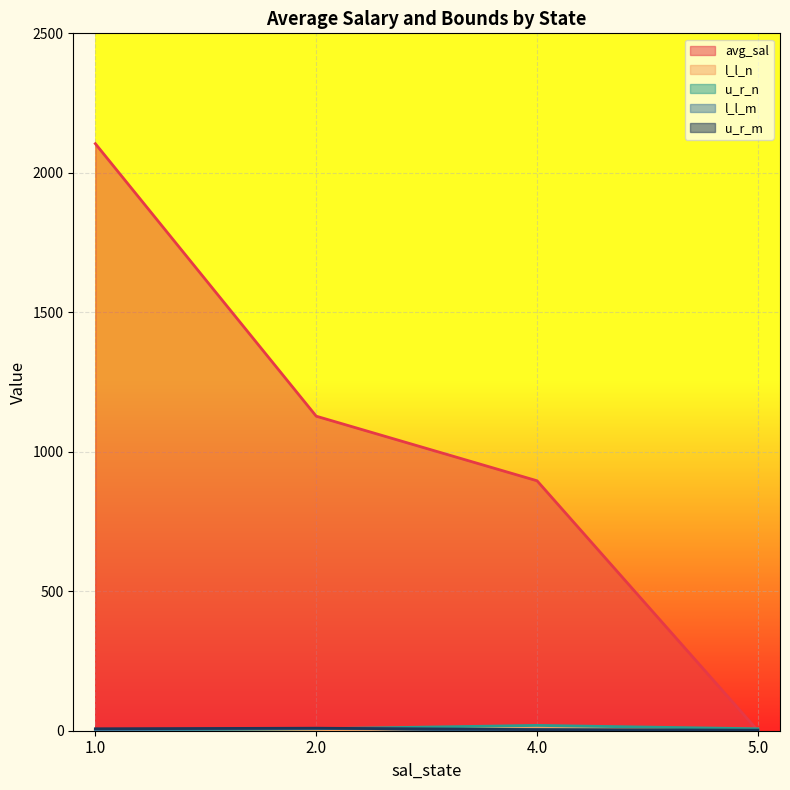

Reading left to right, what are all the values shown in this chart?

avg_sal: 2104.4	1127.6	896.0	0.1
l_l_n: 0.0	1.0	13.0	1.0
u_r_n: 2.0	7.0	19.0	7.0
l_l_m: 3.0	8.0	3.0	0.0
u_r_m: 7.0	9.0	4.0	2.0